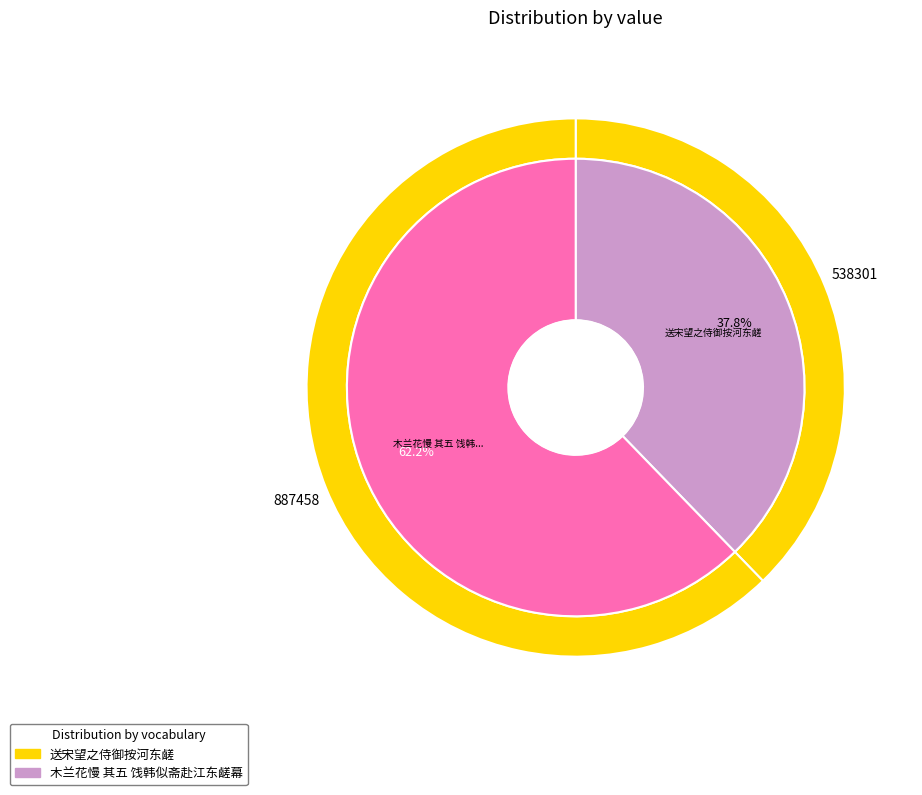

What is the majority slice?

木兰花慢 其五 饯韩似斋赴江东鹾幕